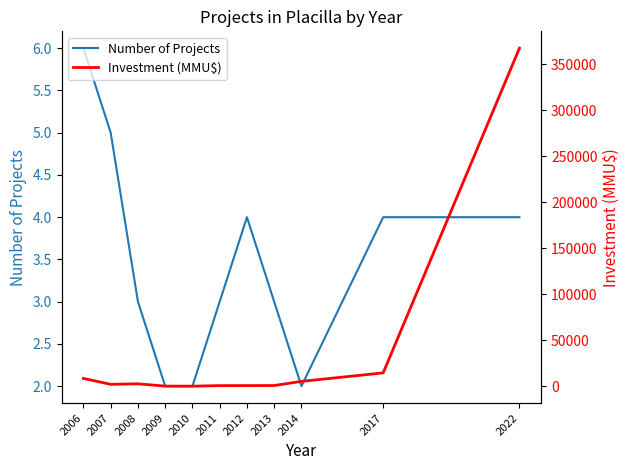

List the series in order of their overall mean, lowest first.

Number of Projects, Investment (MMU$)